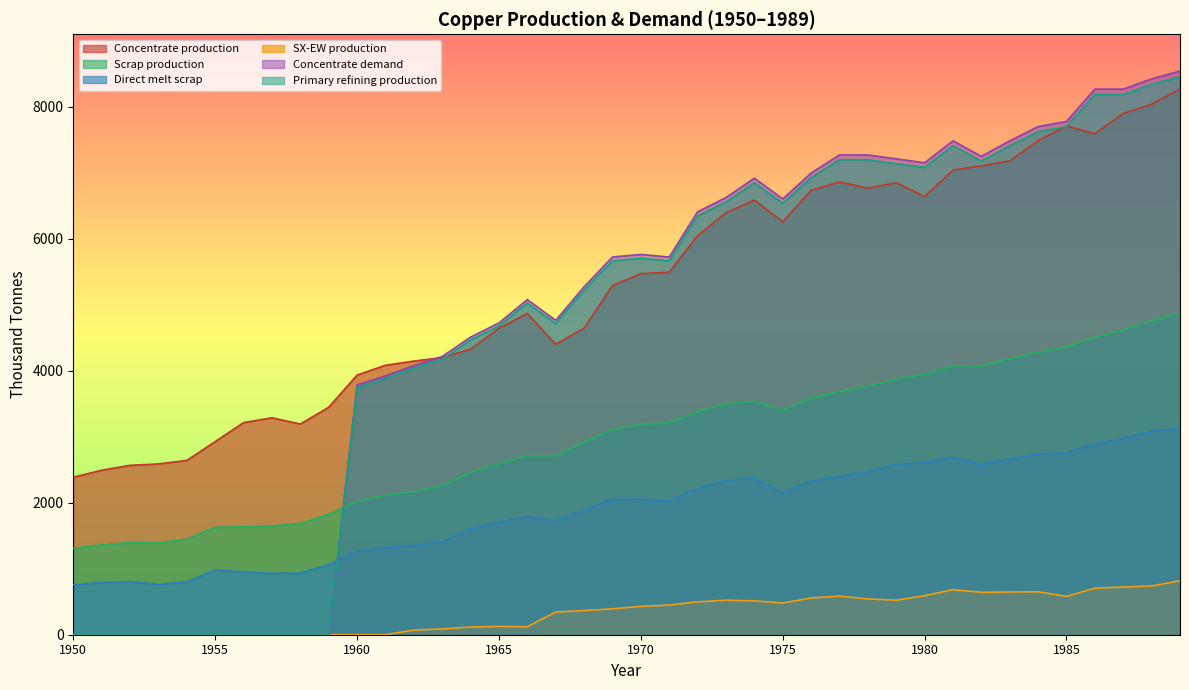

Which series has the widest spread of values?

Concentrate demand